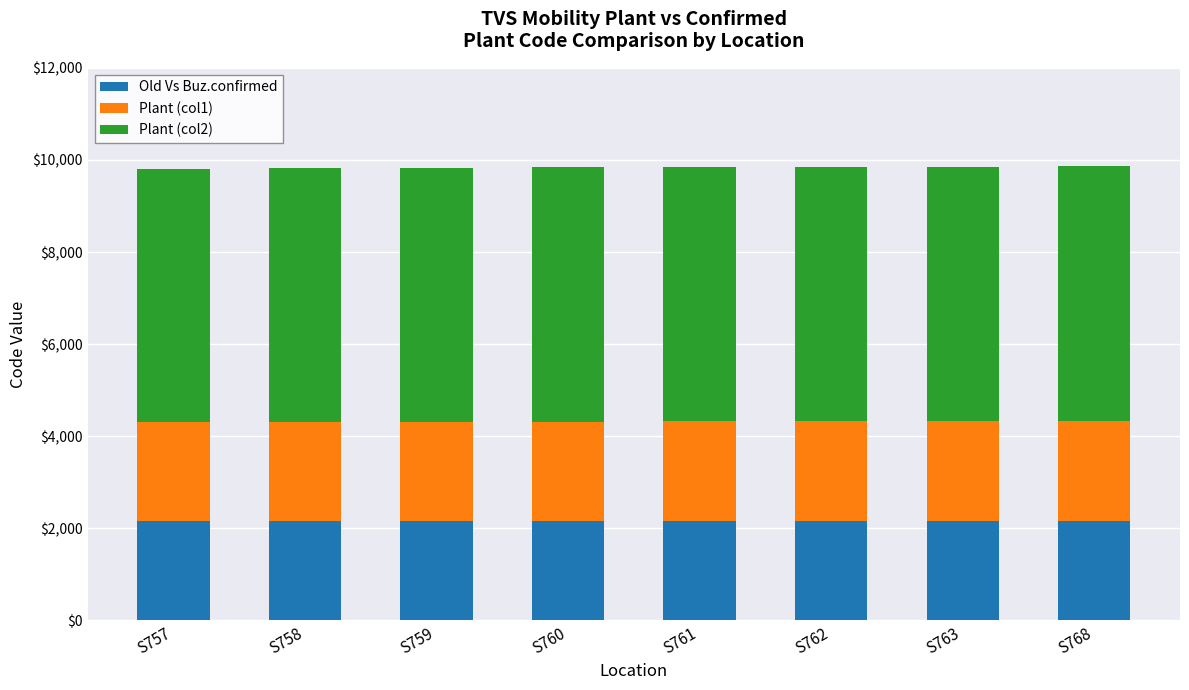

What is the sum of all Old Vs Buz.confirmed values?

17282